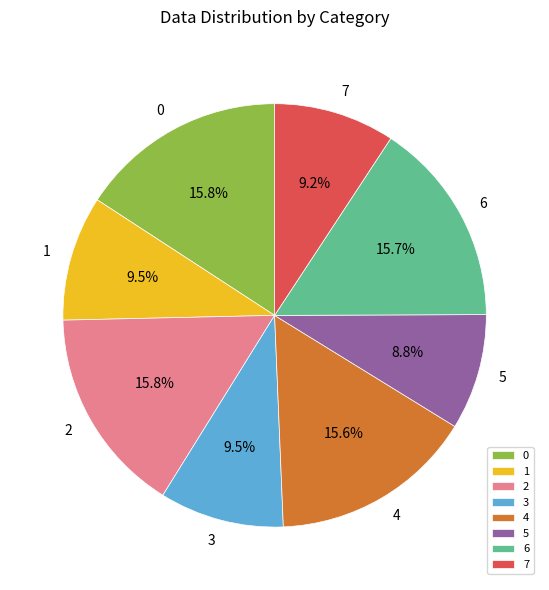

How many slices are in this pie chart?

8